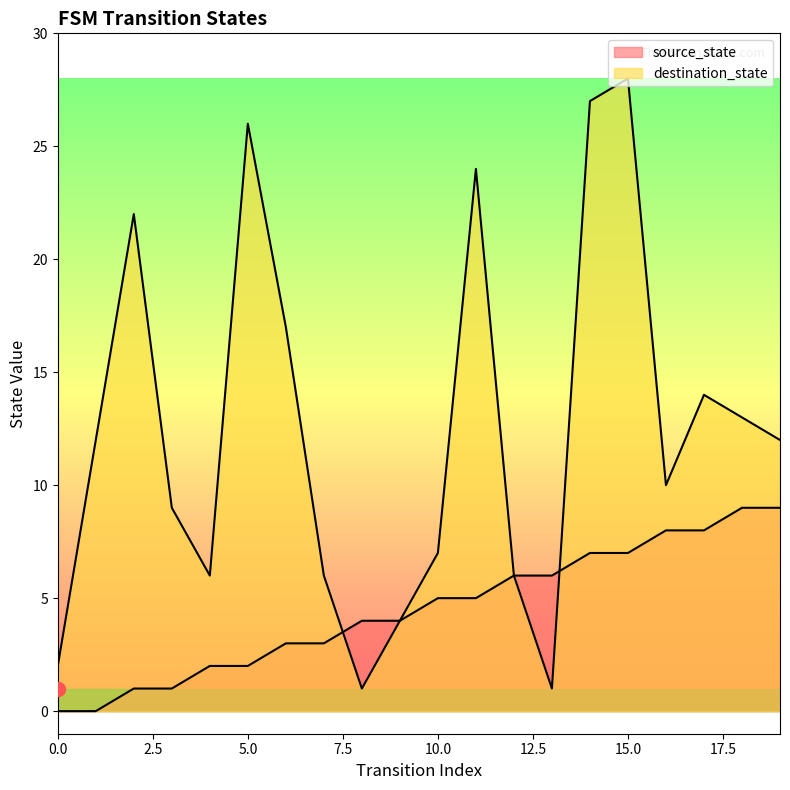

What is the difference between the maximum and minimum values in the source_state series?

9